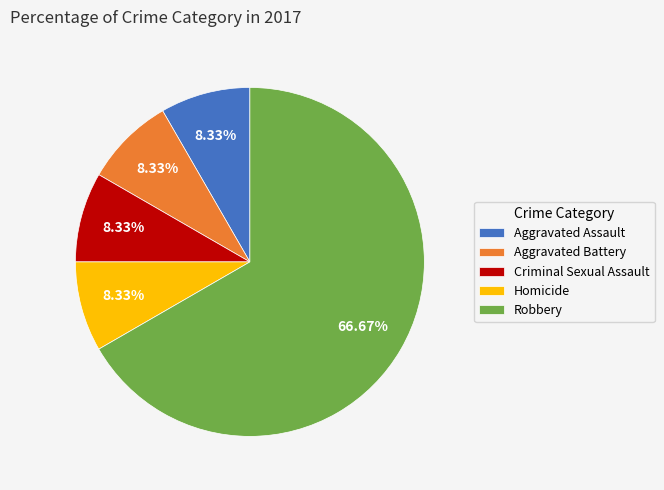

To the nearest percent, what is the combined percentage of Homicide and Robbery?

75%